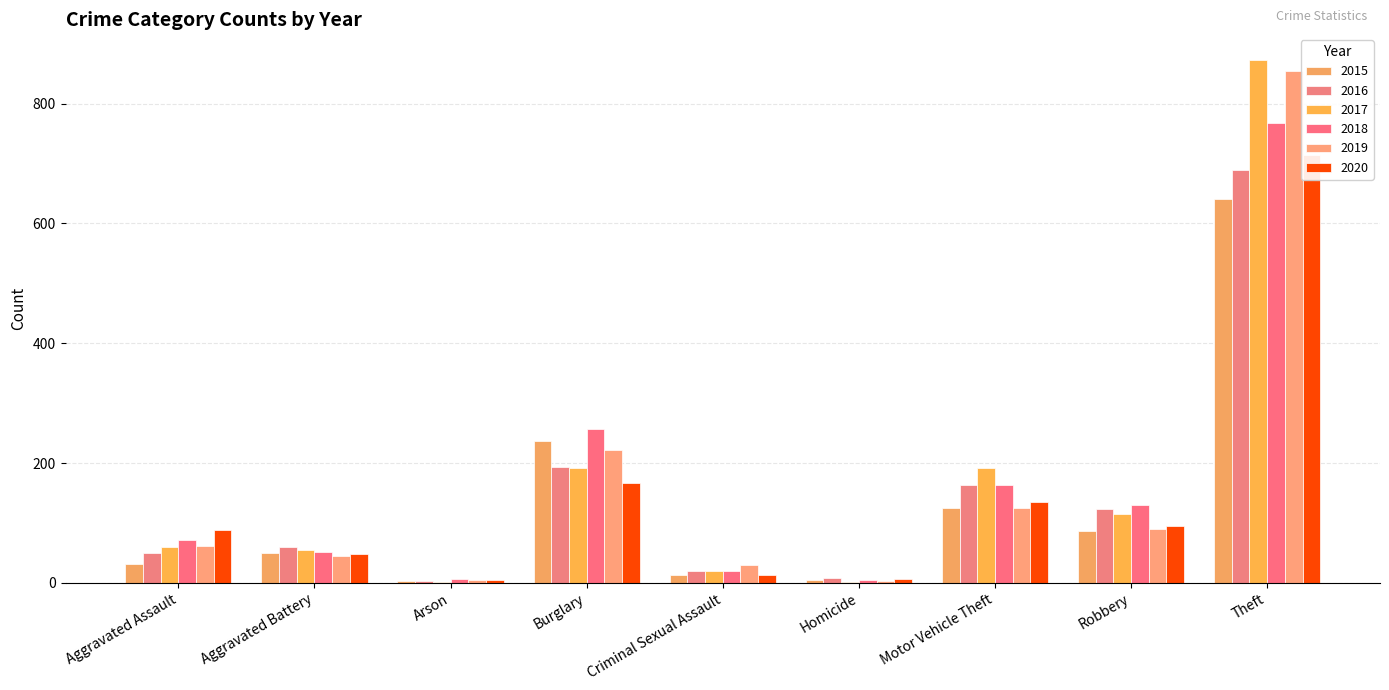

Which has a higher value, Aggravated Assault or Robbery?

Robbery